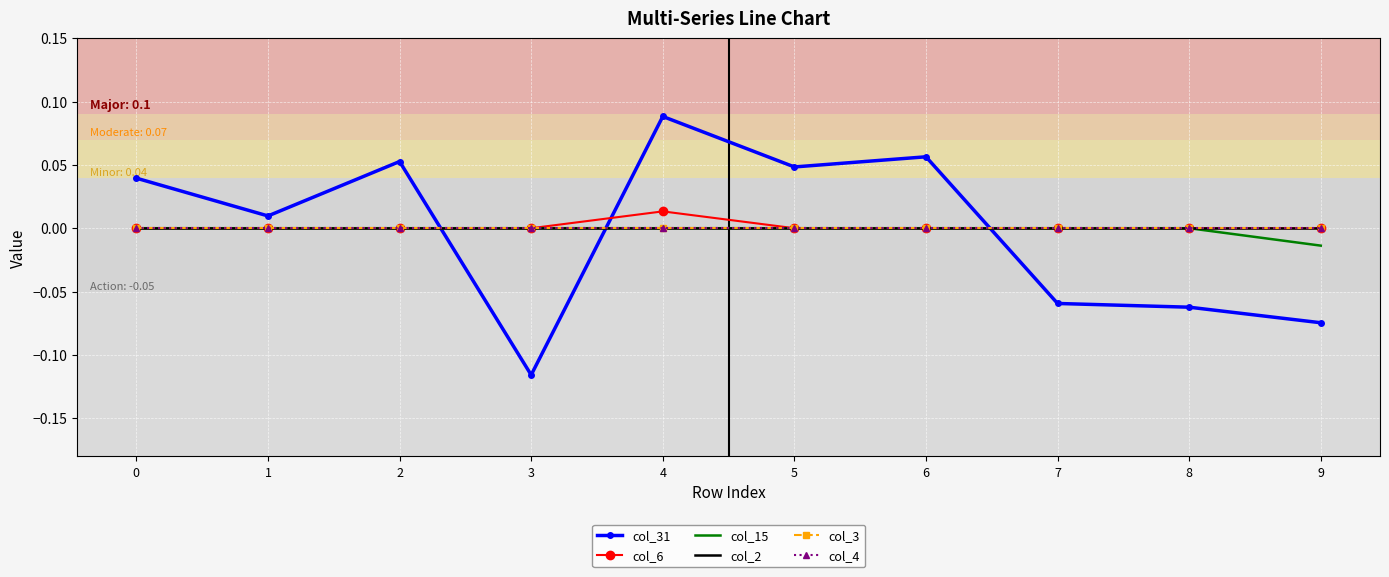

Rank the series at 1 from highest to lowest value.

col_31, col_6, col_15, col_2, col_3, col_4